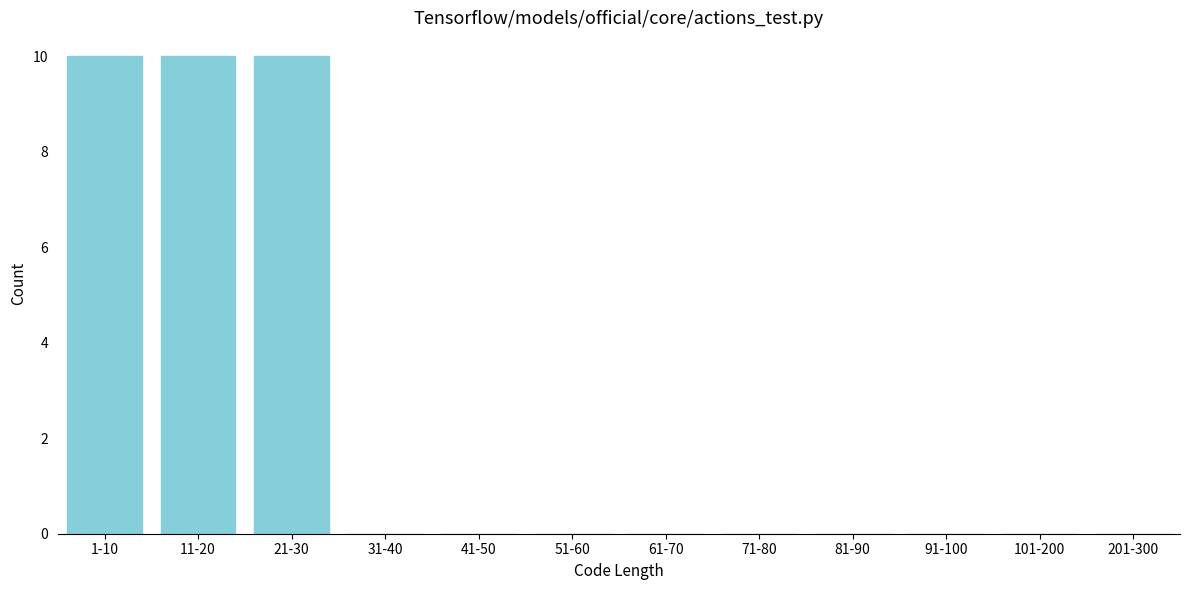

Reading left to right, what are all the values shown in this chart?

1-10=10	11-20=10	21-30=10	31-40=0	41-50=0	51-60=0	61-70=0	71-80=0	81-90=0	91-100=0	101-200=0	201-300=0